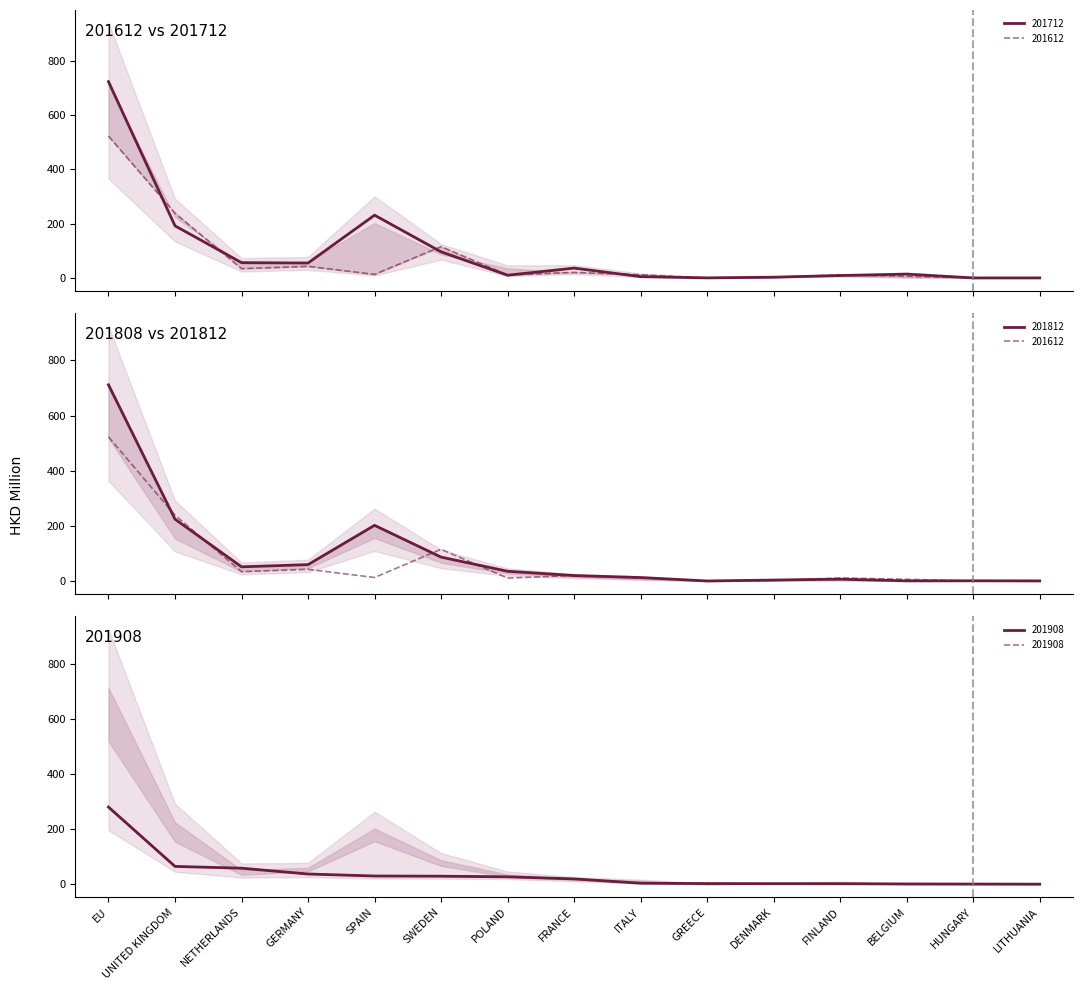

Does the chart display data point markers on the line(s)?

No